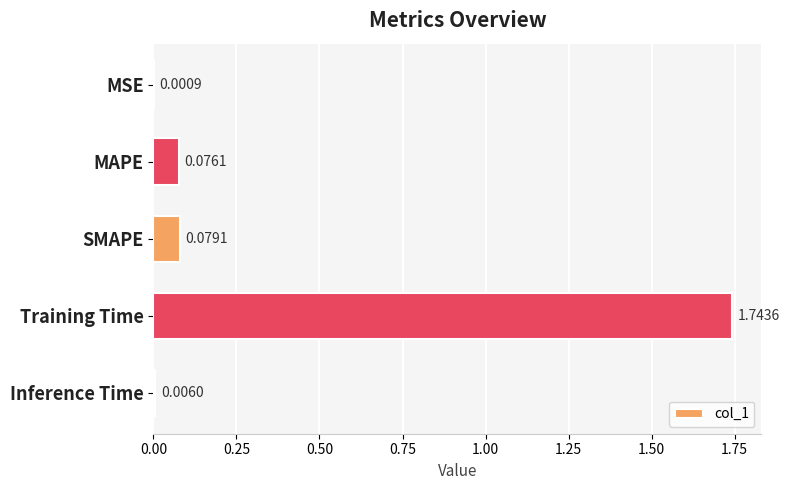

What is the sum of all values?

1.9